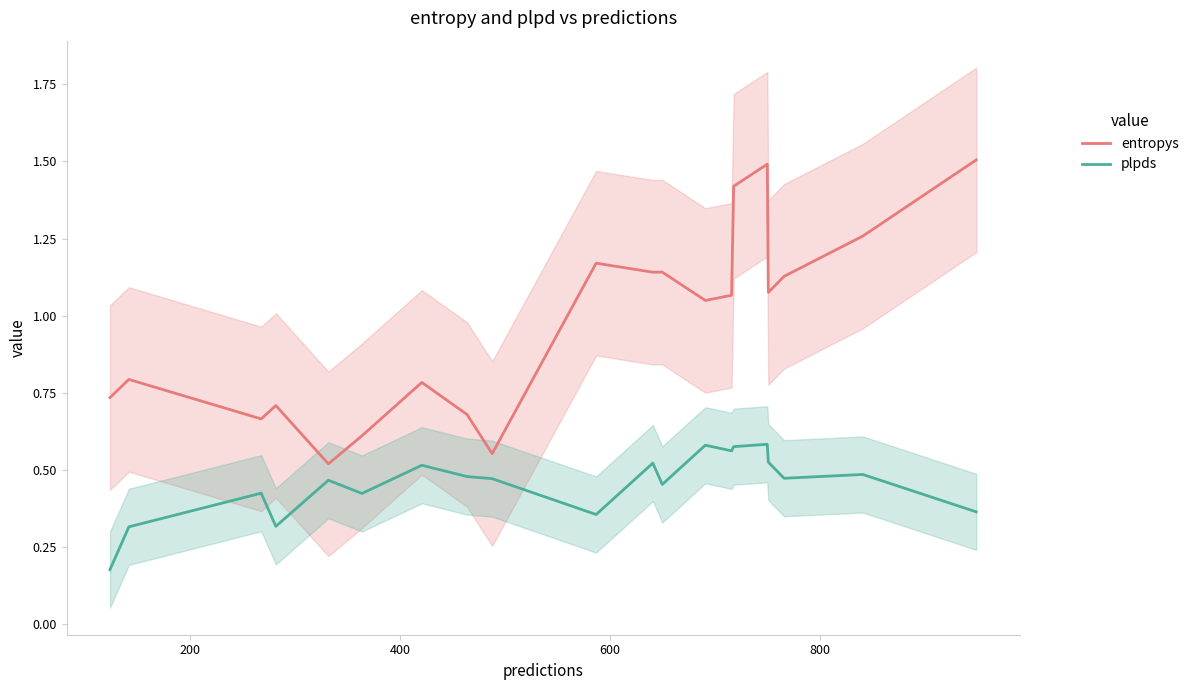

True or false: plpds and entropys cross at least once.

False